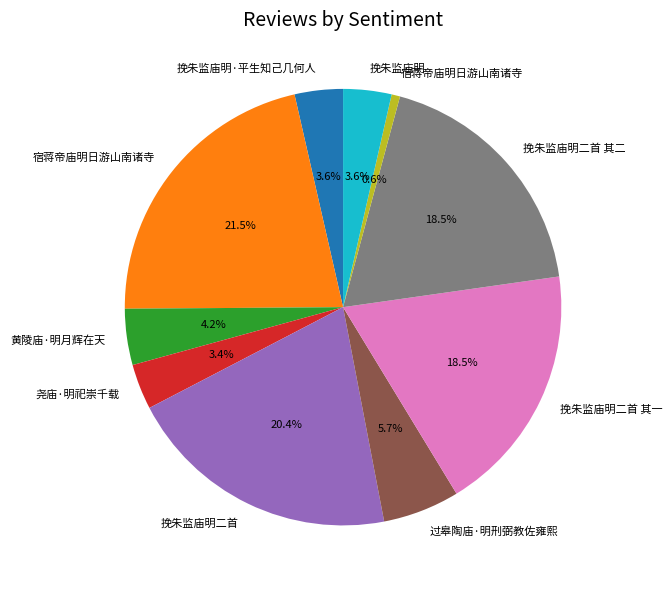

Is there any slice that represents more than half of the pie?

No